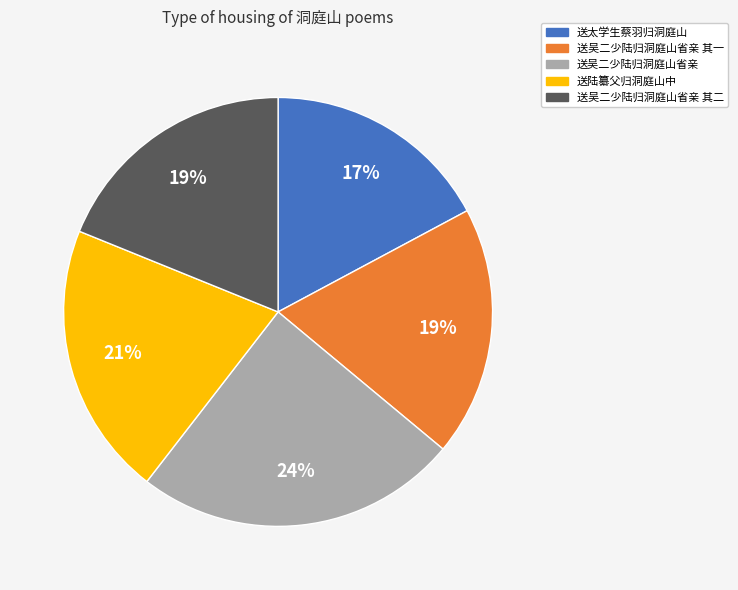

Does any single category account for the majority?

No